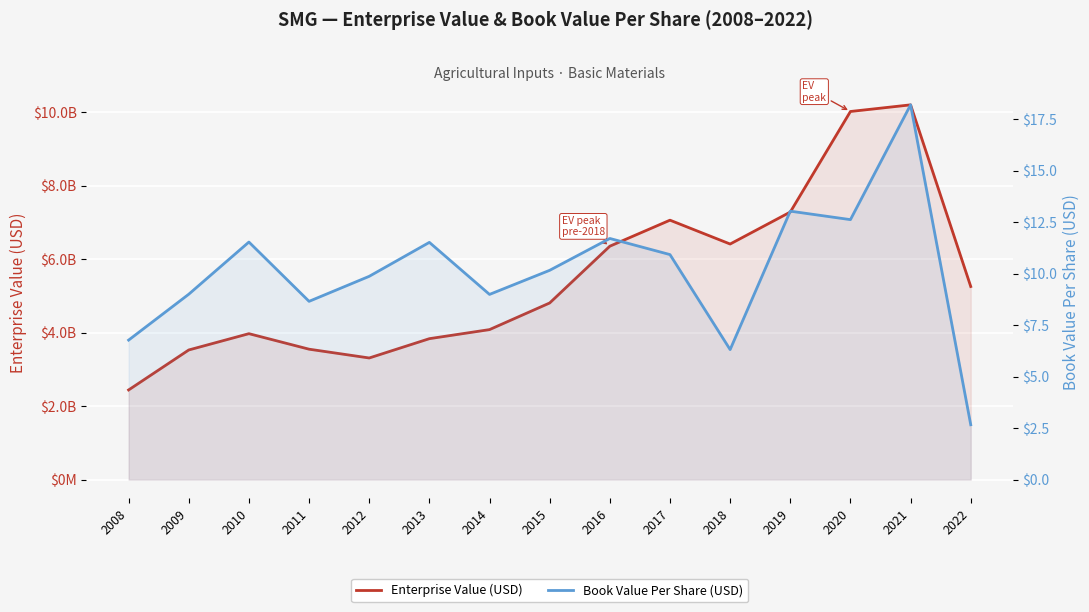

What are all the series names shown in the legend?

Enterprise Value (USD), Book Value Per Share (USD)